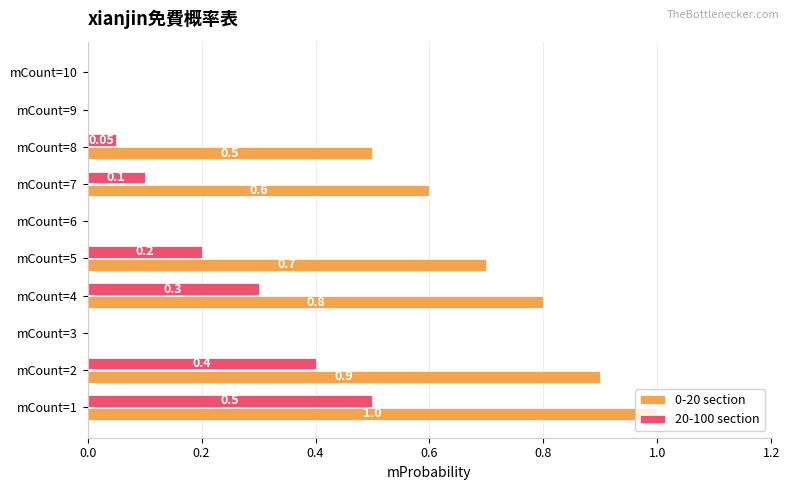

What is the sum of all 20-100 section values?

1.6